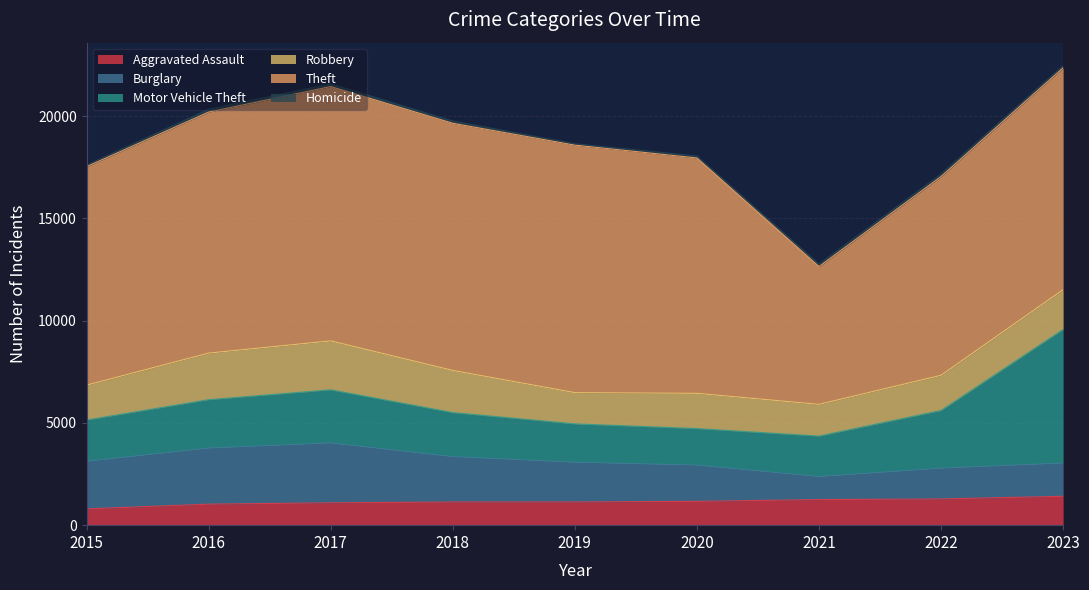

What is the maximum value for Burglary?

2924